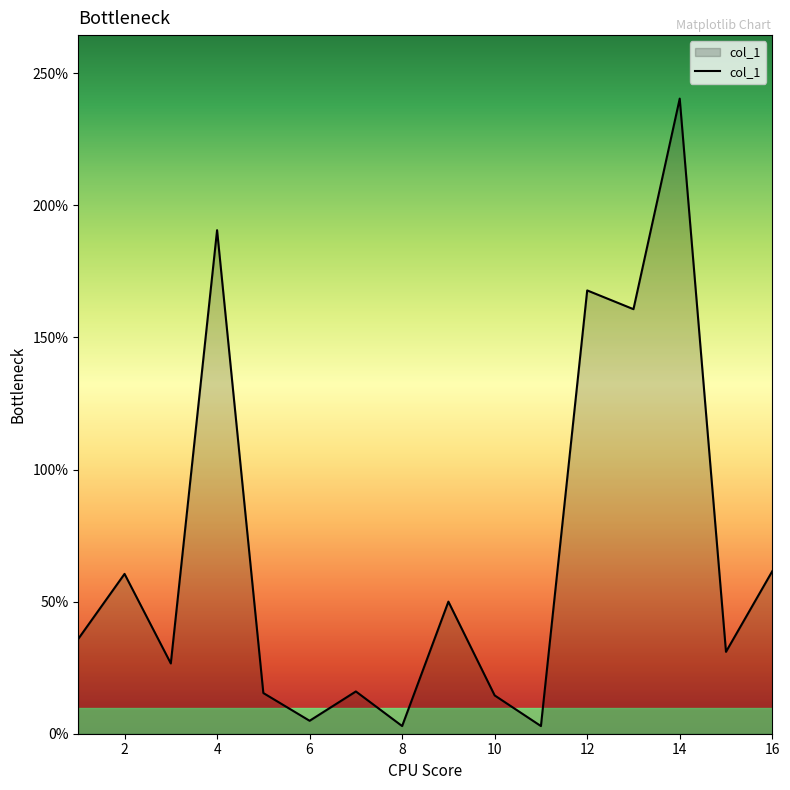

What is the sum of all values?

1081.6